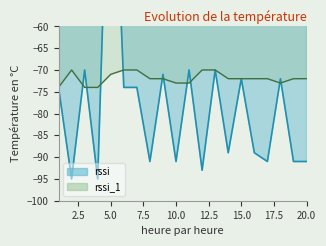

What is the difference between the highest and lowest values at 9?

1